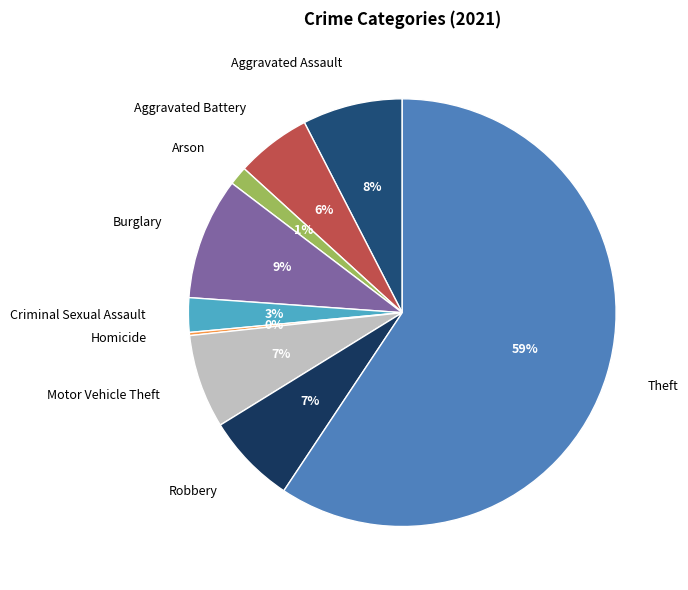

Is it true that Aggravated Assault is 17% of the pie?

False